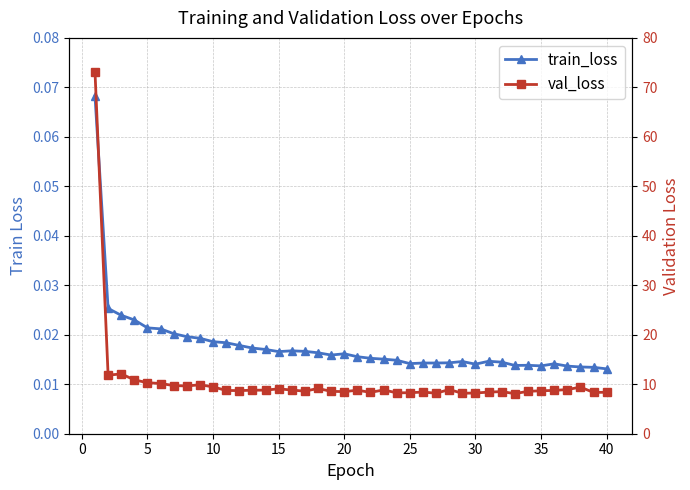

Between 15 and 35, which series saw the biggest shift?

val_loss